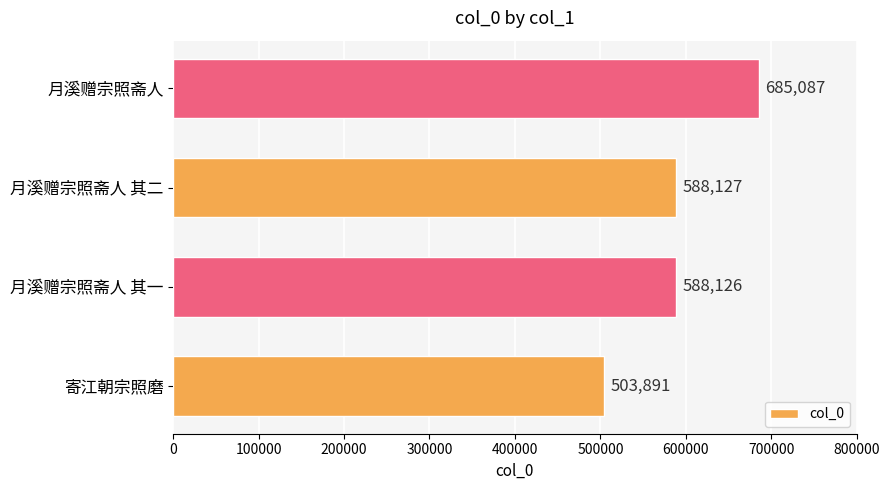

What is the greatest value displayed?

685087